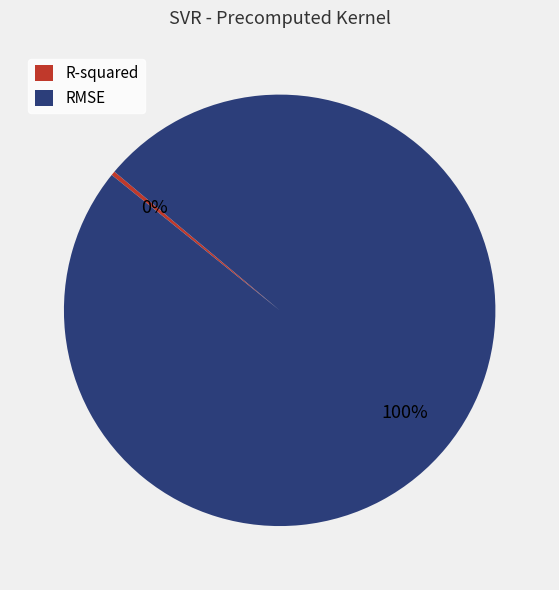

What is the largest slice in the pie chart?

RMSE